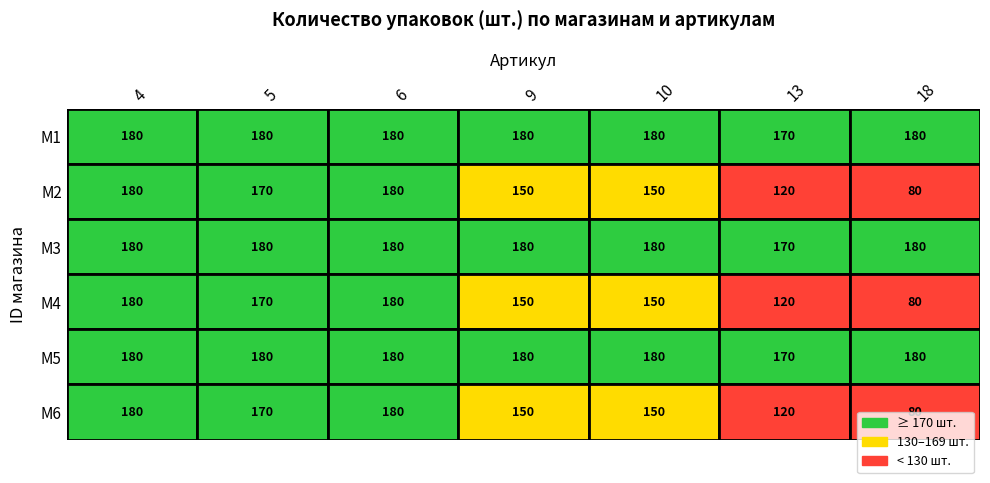

At 0, list the series in order from smallest to largest.

M1, M2, M3, M4, M5, M6